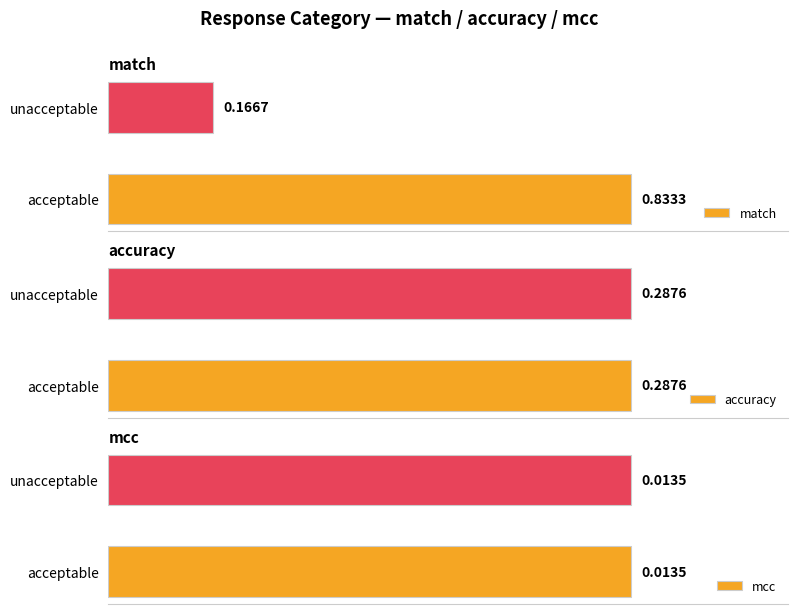

Rank the categories by match value from highest to lowest.

acceptable, unacceptable